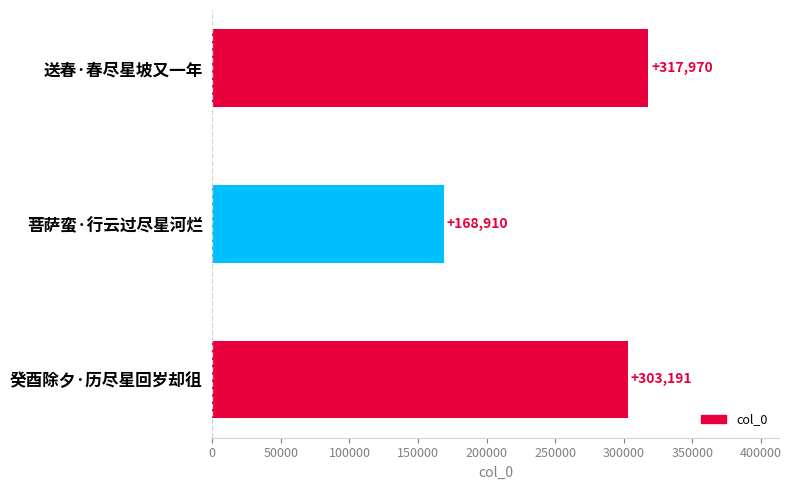

Does the chart contain any negative values?

No